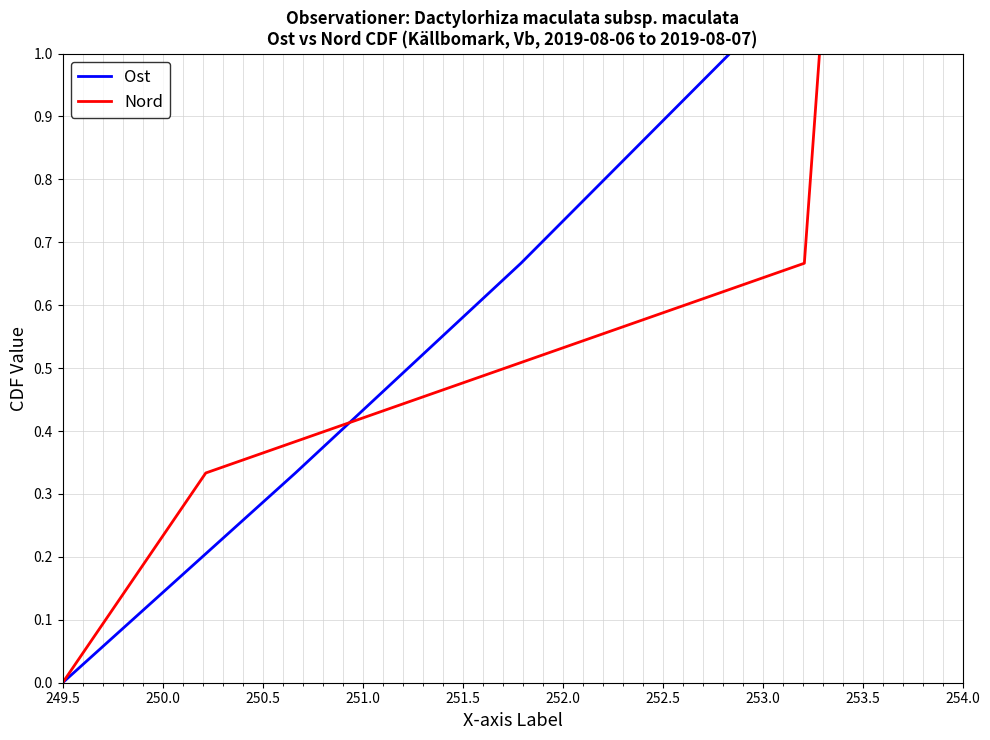

At 249.5, list the series in order from largest to smallest.

Ost, Nord